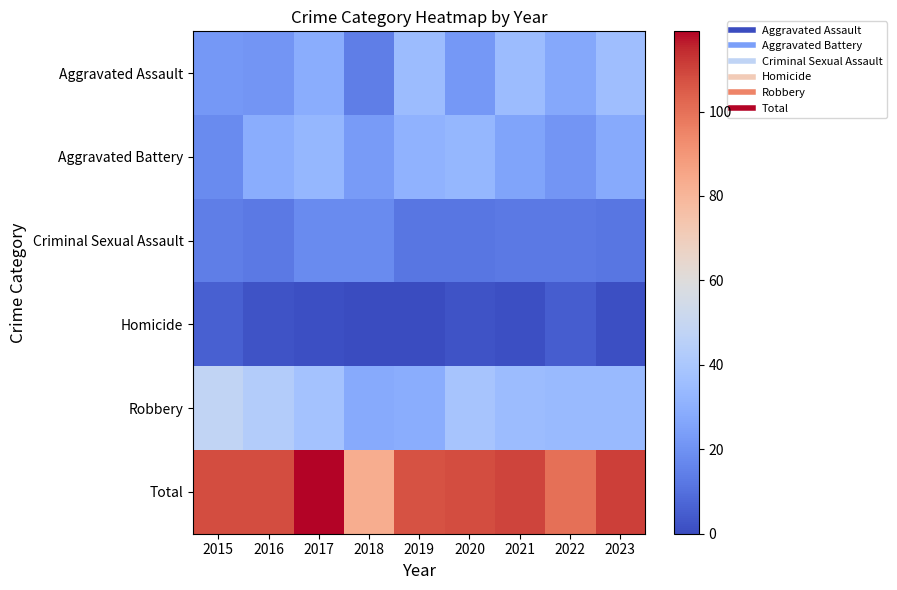

Which series has the largest total across all categories?

Total